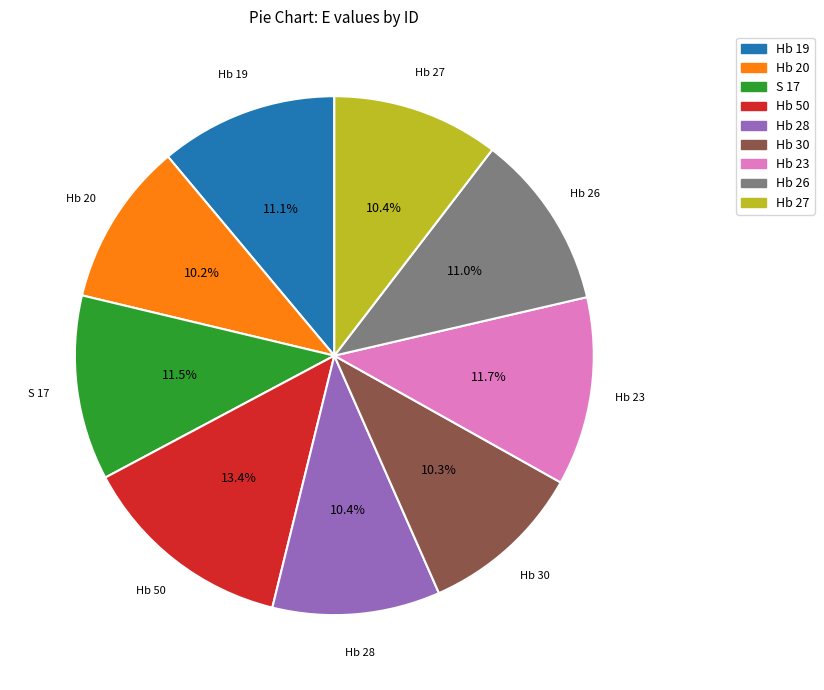

True or false: Hb 20 accounts for 17% of the total.

False